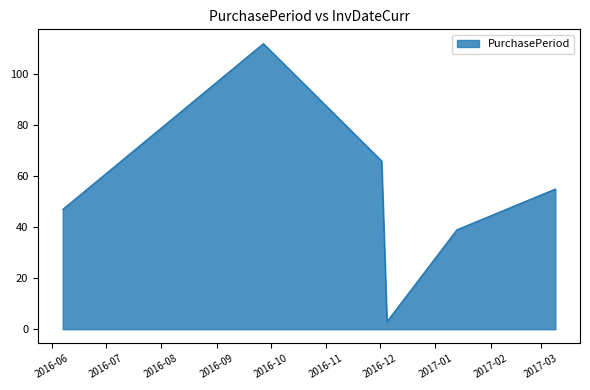

What is the difference between the maximum and second lowest values?

73